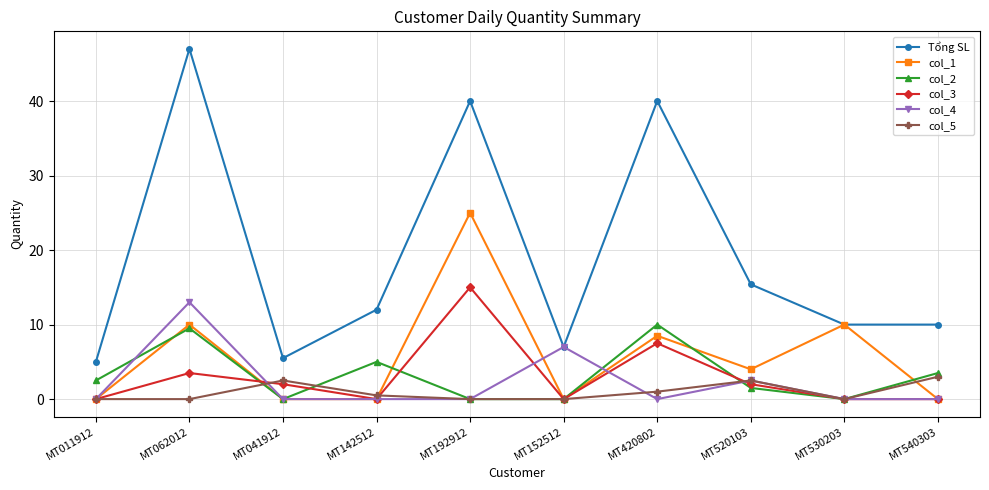

Is this an area chart (filled region under the line)?

No